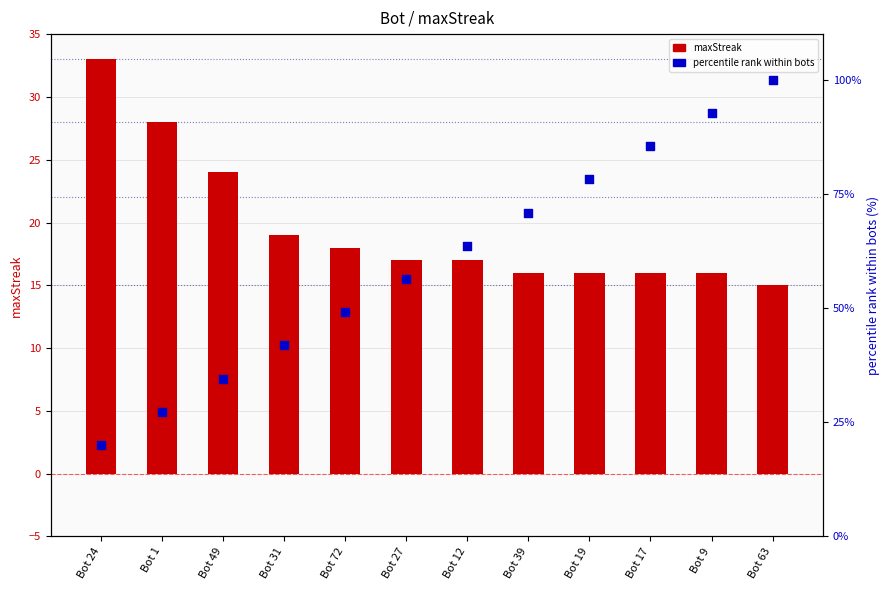

Which series has the largest Y range (max minus min)?

percentile rank